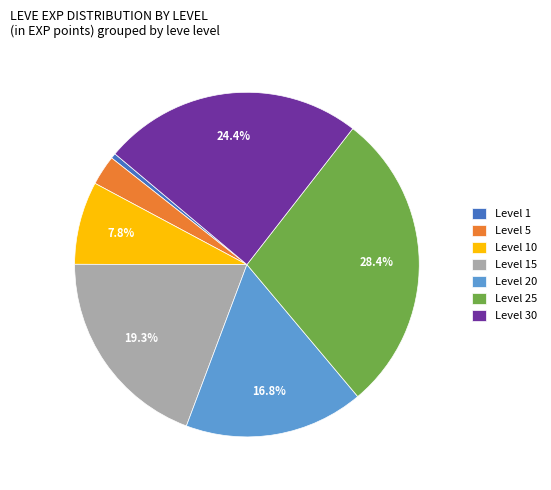

Does any single category account for the majority?

No